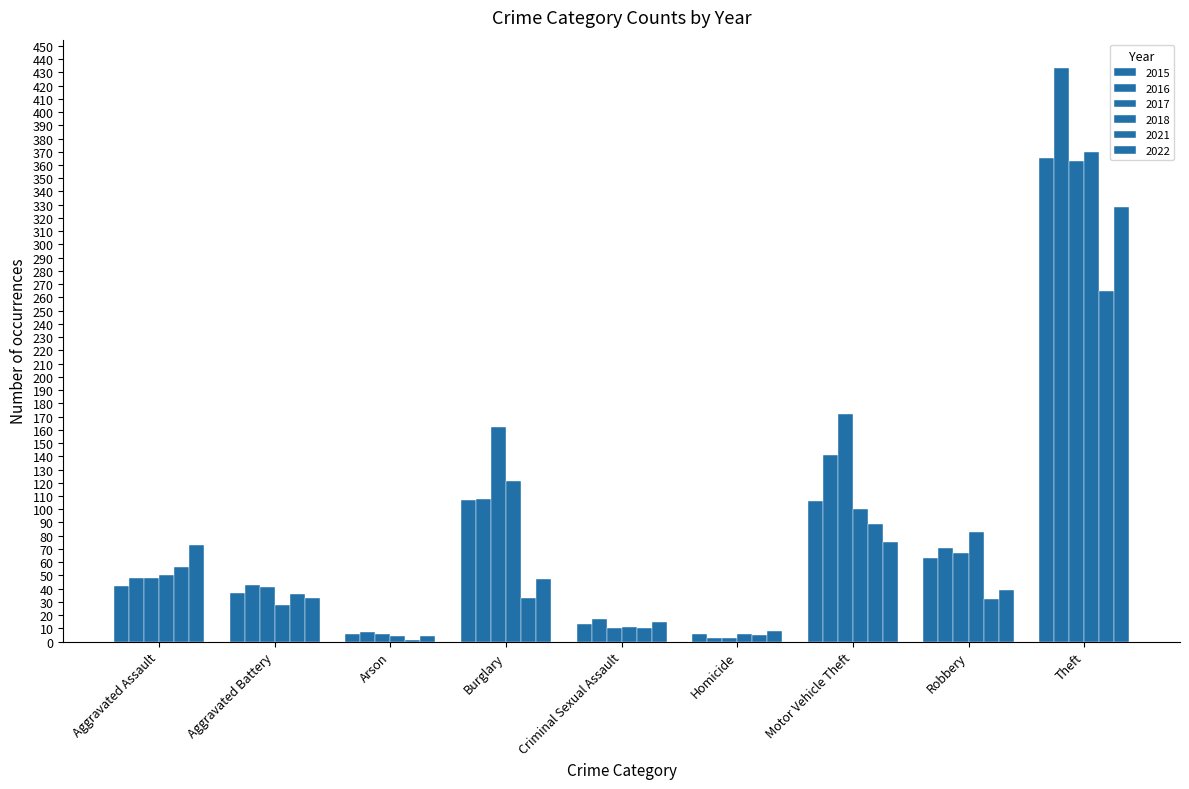

What is the difference between the 2021 values at Motor Vehicle Theft and Theft?

176